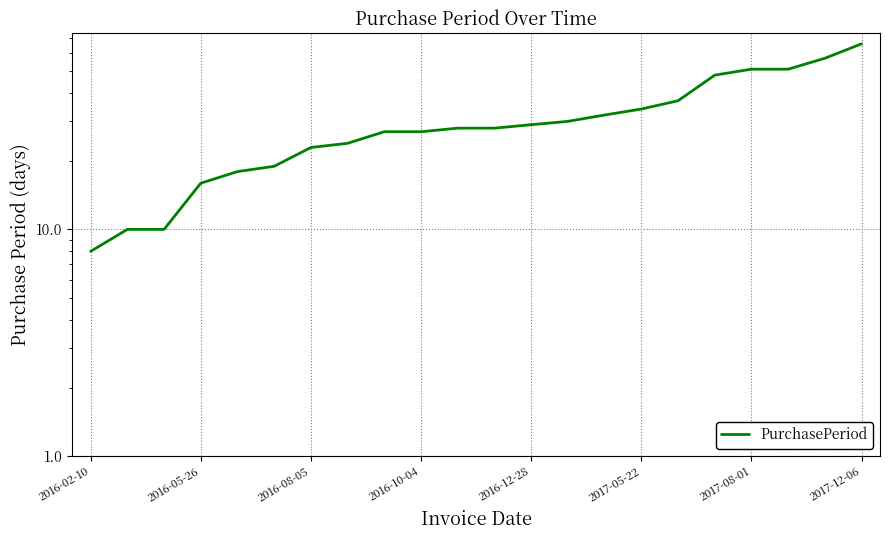

How many data points are less than 28?

10